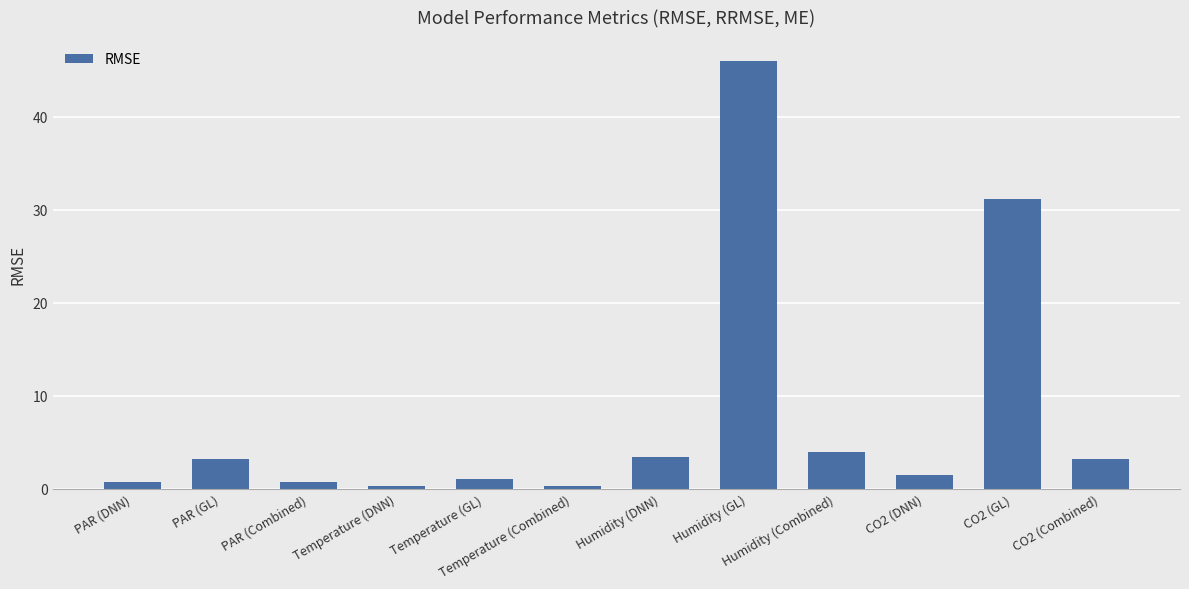

What is the difference between the second highest and minimum values?

30.9